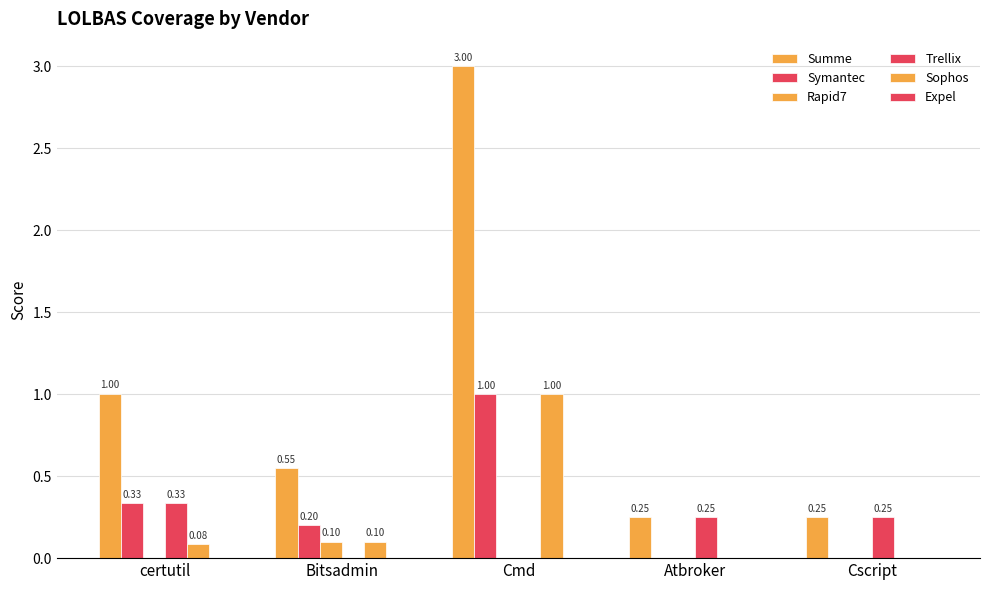

Are the bars grouped side by side (vs. stacked)?

Yes